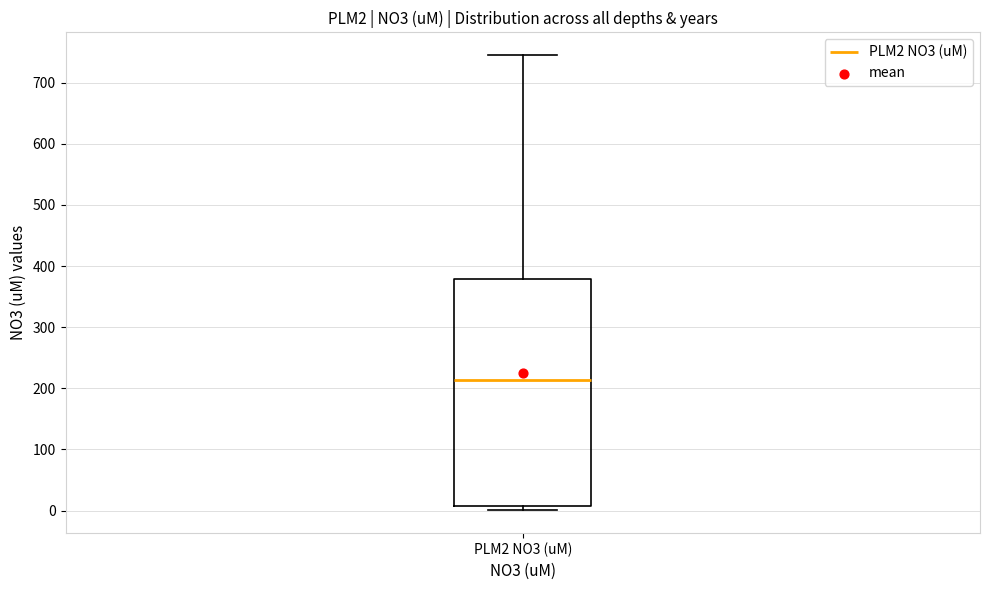

Where does the median line of the box for PLM2 NO3 (uM) sit on the y-axis? The values are not printed on the chart, so give them approximately, as read against the axis.

210